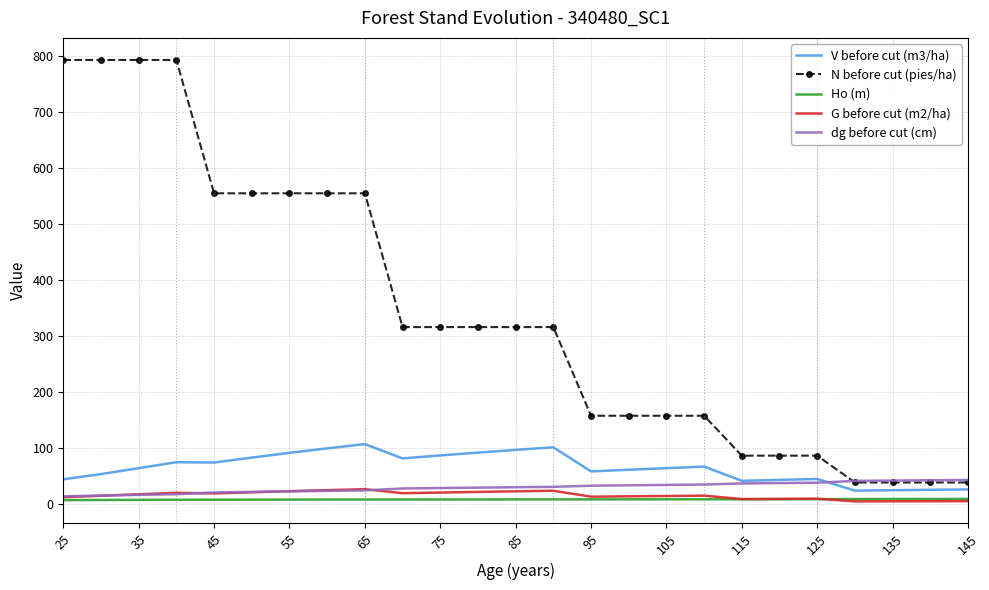

List the series in order of their peak value, highest first.

N before cut (pies/ha), V before cut (m3/ha), dg before cut (cm), G before cut (m2/ha), Ho (m)